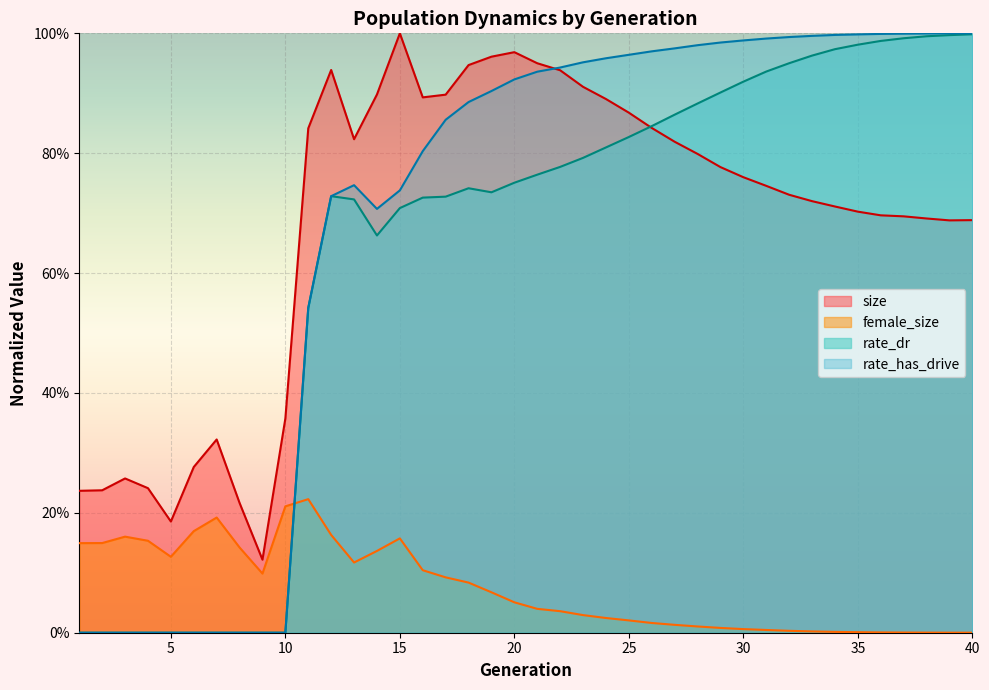

True or false: rate_has_drive and size cross at least once.

True